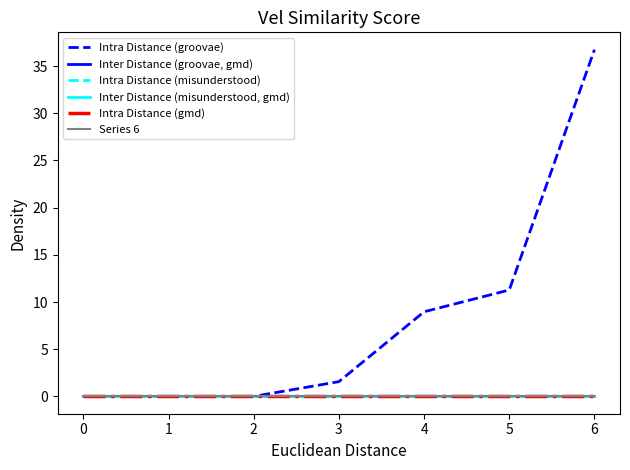

Reading left to right, what are all the values shown in this chart?

Intra Distance (groovae): 0.0	0.0	0.0	1.6	9.0	11.3	36.7
Inter Distance (groovae, gmd): 0.0	0.0	0.0	0.0	0.0	0.0	0.0
Intra Distance (misunderstood): 0.0	0.0	0.0	0.0	0.0	0.0	0.0
Inter Distance (misunderstood, gmd): 0.0	0.0	0.0	0.0	0.0	0.0	0.0
Intra Distance (gmd): 0.0	0.0	0.0	0.0	0.0	0.0	0.0
Series 6: 0.0	0.0	0.0	0.0	0.0	0.0	0.0